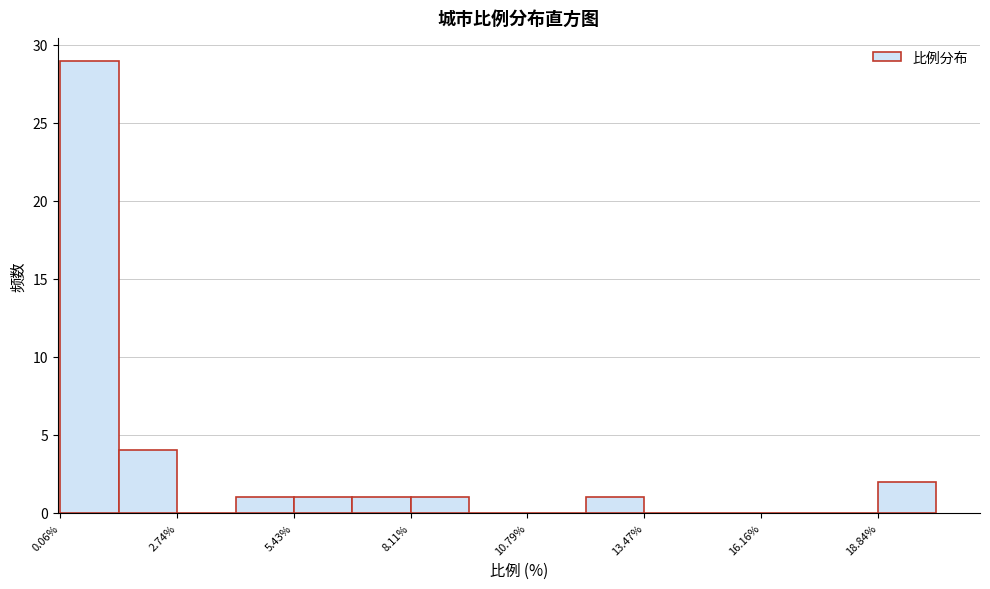

Read against the x-axis, roughly where is the centre of the tallest bar?

0.5